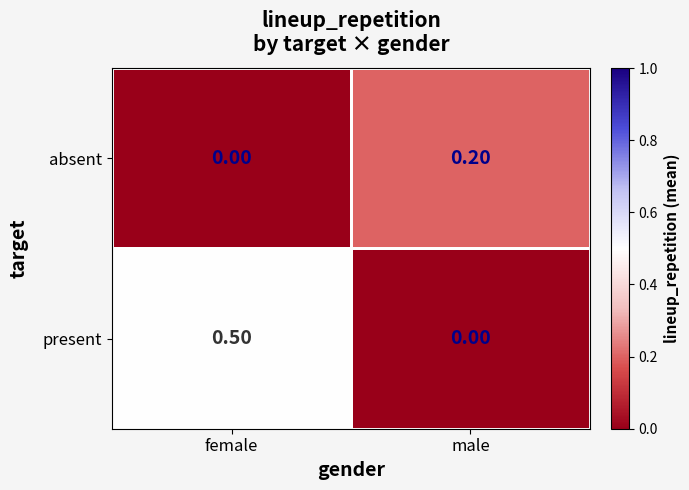

At which category does the chart reach its peak across all series?

female